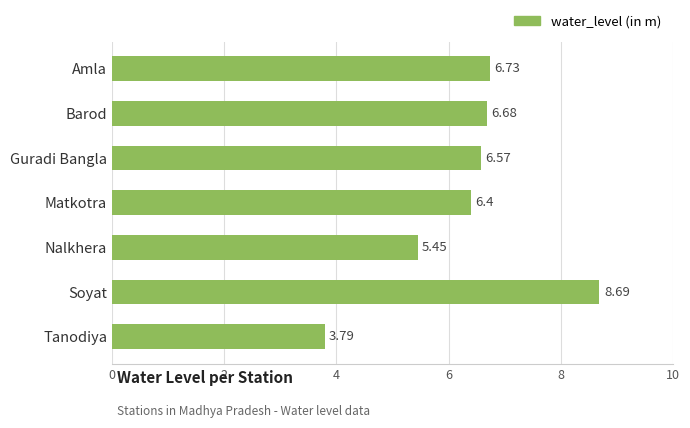

What is the label of the 7th bar from the bottom?

Amla